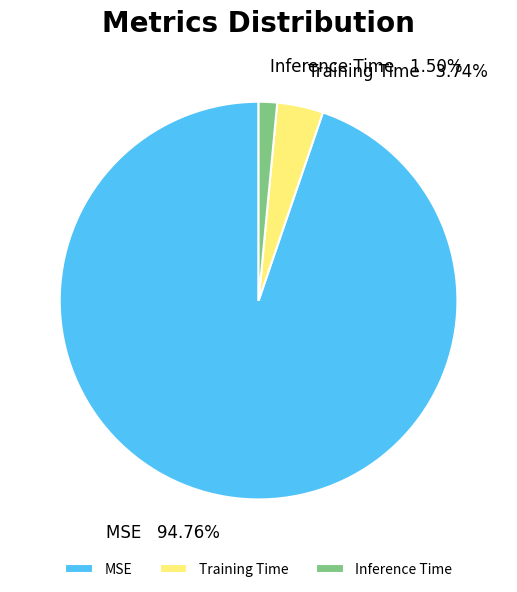

Which slice is the largest?

MSE